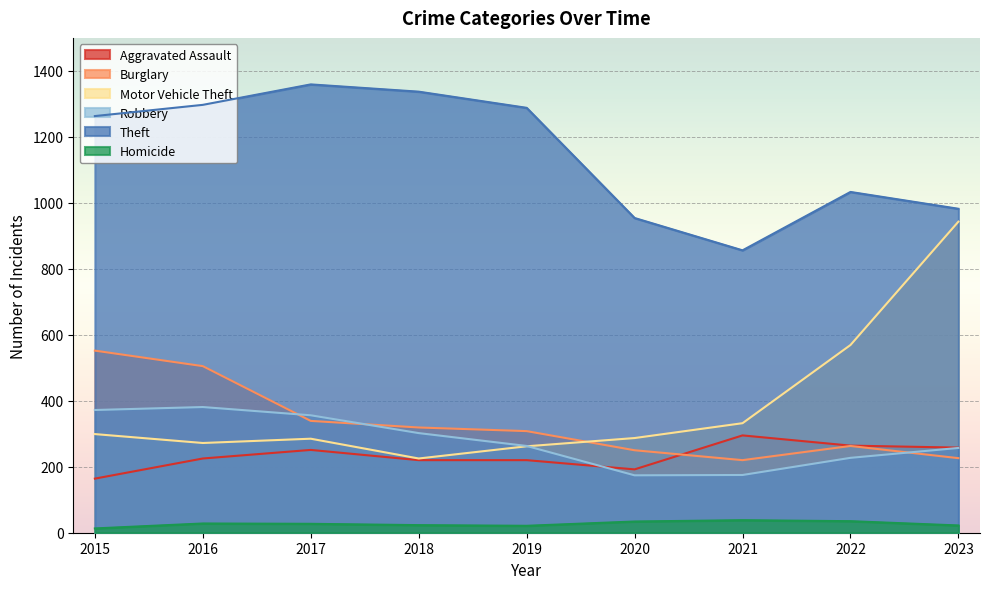

Reading left to right, extract all data points from this chart.

Aggravated Assault: 2015=164	2016=225	2017=251	2018=220	2019=220	2020=192	2021=295	2022=264	2023=258
Burglary: 2015=552	2016=505	2017=339	2018=319	2019=308	2020=250	2021=220	2022=263	2023=226
Motor Vehicle Theft: 2015=299	2016=272	2017=285	2018=225	2019=262	2020=287	2021=332	2022=569	2023=943
Robbery: 2015=372	2016=381	2017=356	2018=302	2019=263	2020=174	2021=175	2022=227	2023=257
Theft: 2015=1263	2016=1297	2017=1359	2018=1337	2019=1288	2020=954	2021=856	2022=1033	2023=982
Homicide: 2015=13	2016=28	2017=27	2018=23	2019=21	2020=34	2021=38	2022=35	2023=22